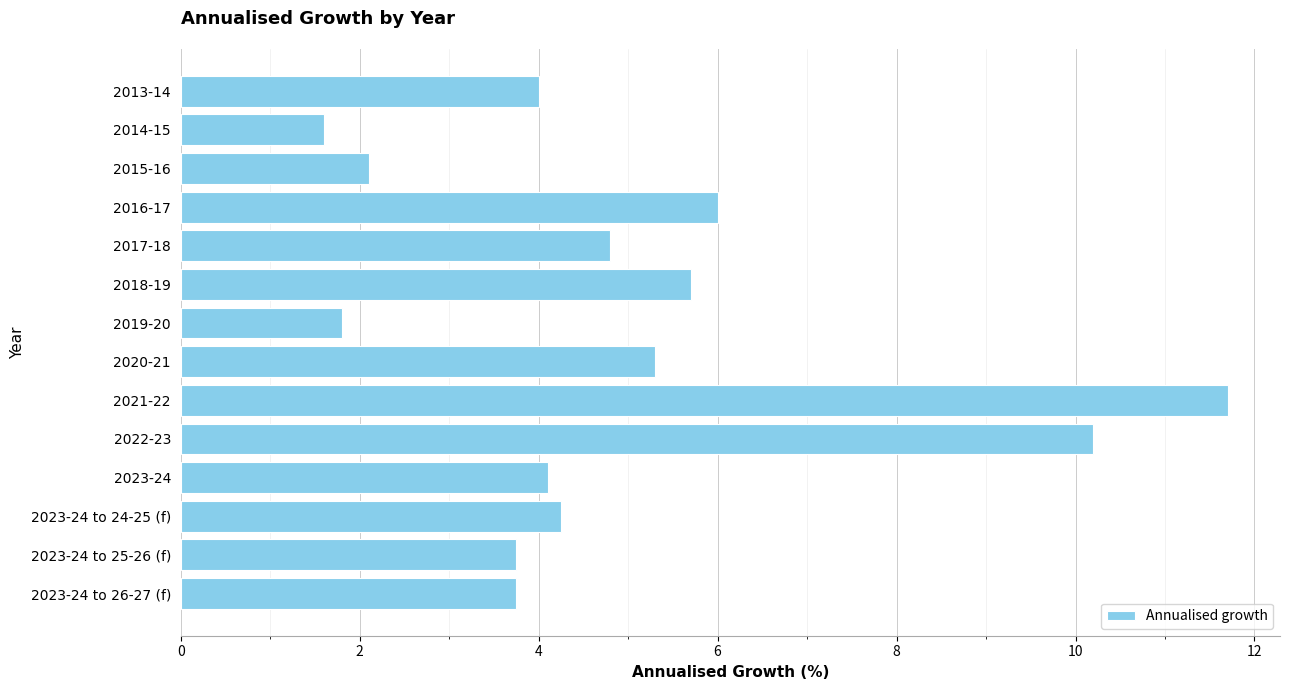

The chart shows a value of 11.7 at 2021-22. True or false?

True